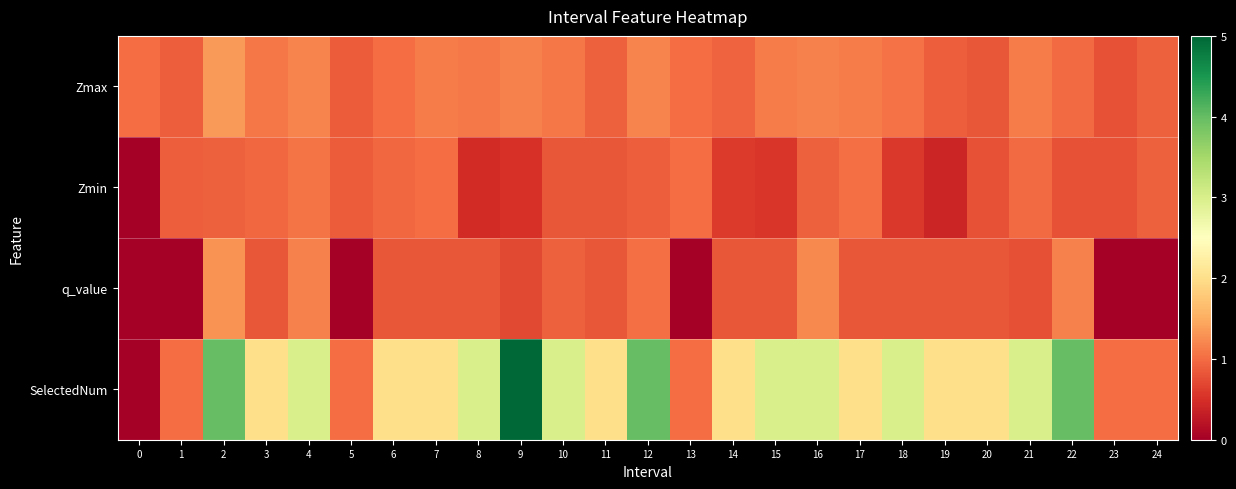

List the series in order of their peak value, lowest first.

Zmin, q_value, Zmax, SelectedNum